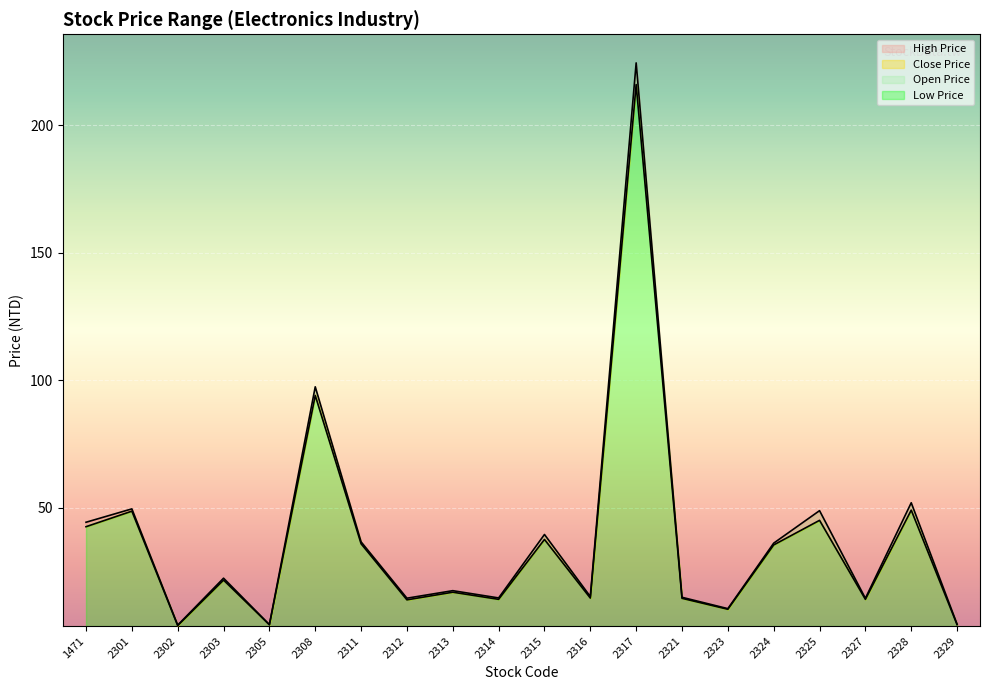

What is the sum of all Close Price values?

734.7